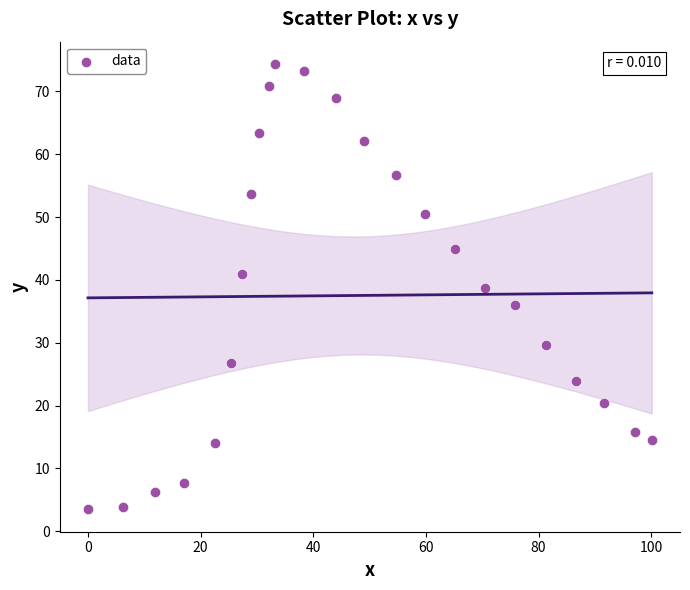

What is the range of Y values (max minus min)?

70.9